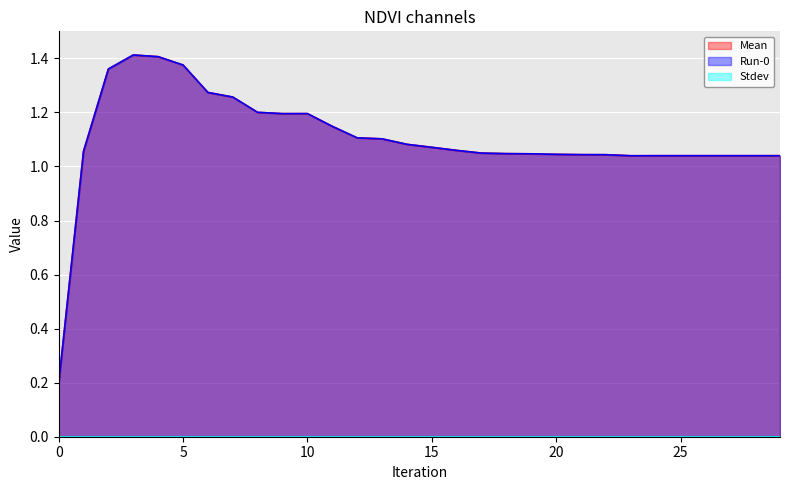

What is the value of the Mean point at the 14th from the left?

1.1